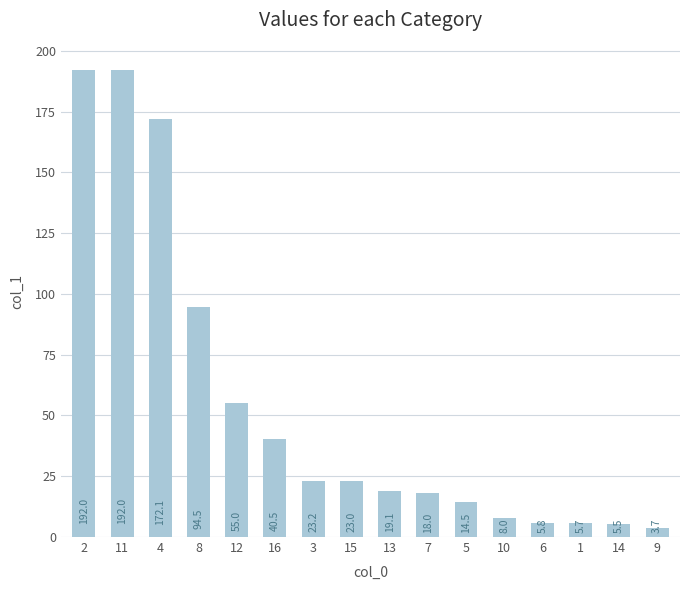

Does the chart contain any negative values?

No